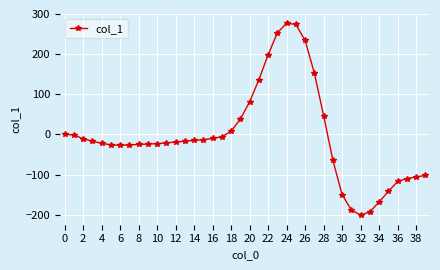

What is the sum of all values?

-145